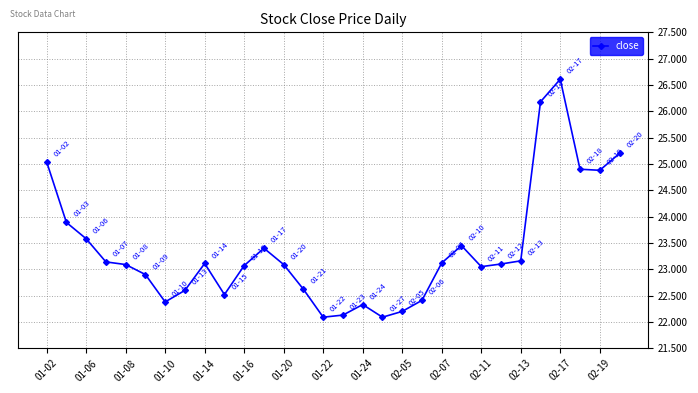

What is the value of the 29th point from the left?

24.9